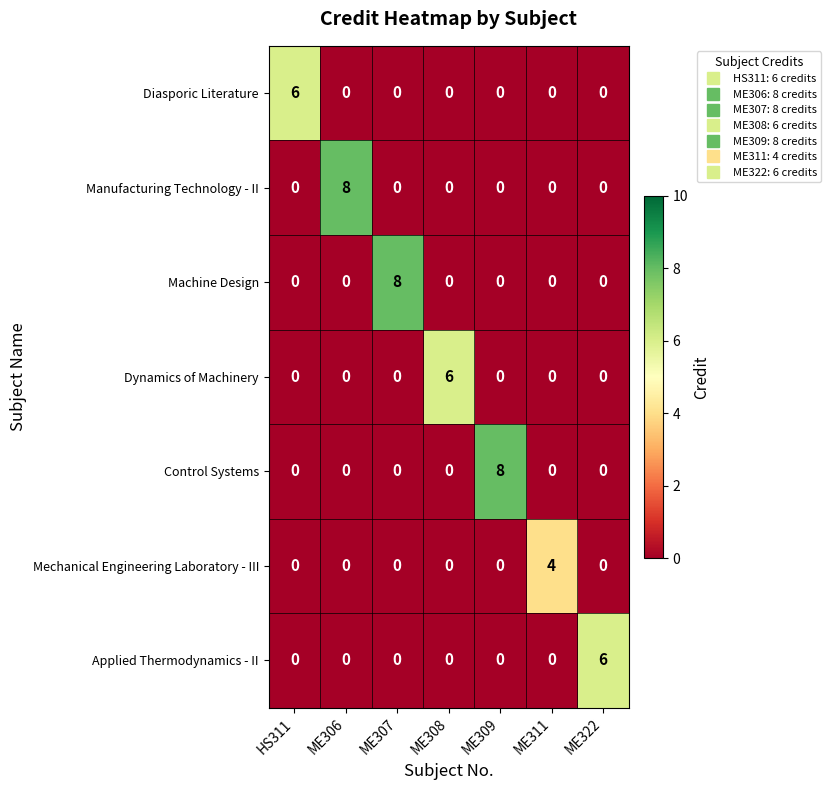

How many data points does each series have?

7